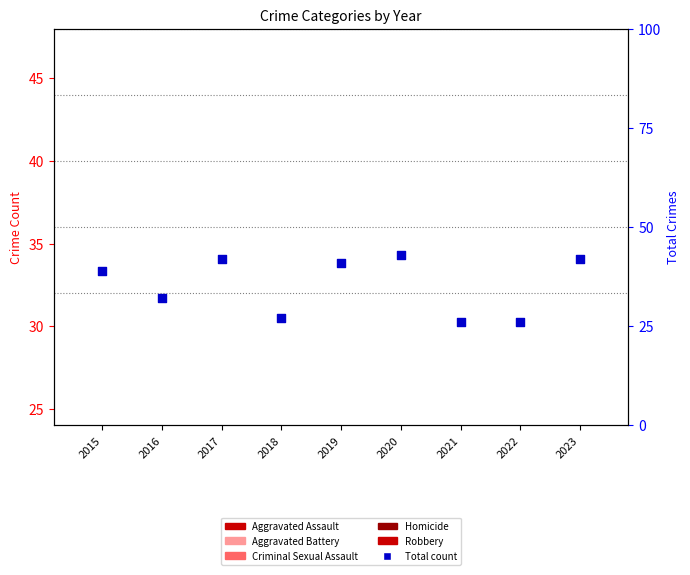

Which series has the widest spread of Y values?

Total (count)